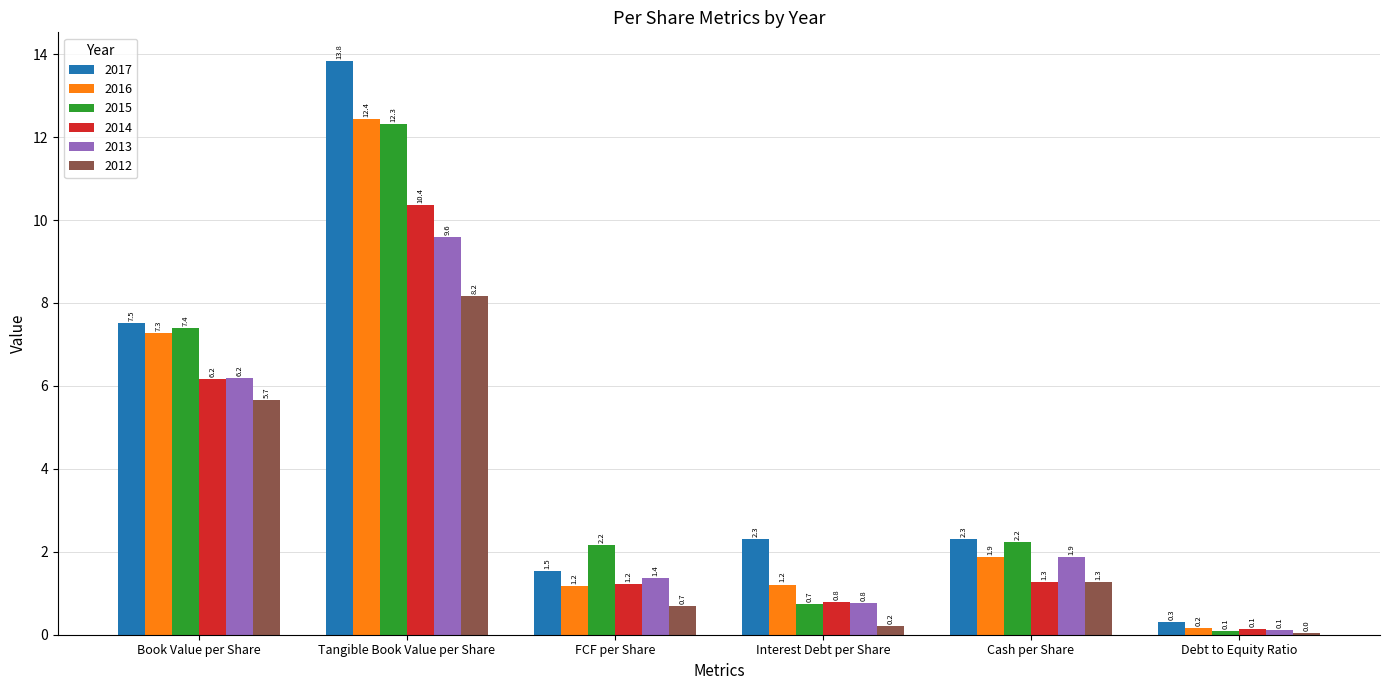

True or false: 2015 has a value of 12.3 at Tangible Book Value per Share.

True